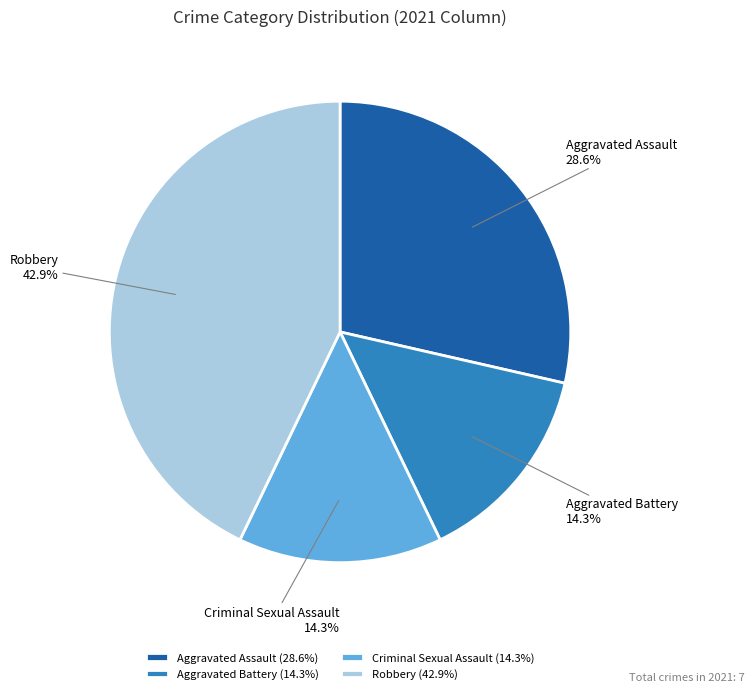

To the nearest percent, what is the difference between the largest and smallest slice percentages?

29%